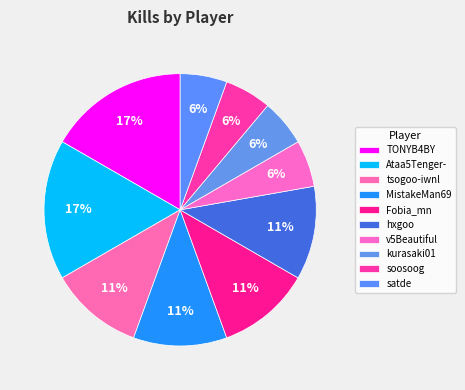

Does TONYB4BY represent more than half of the total?

No